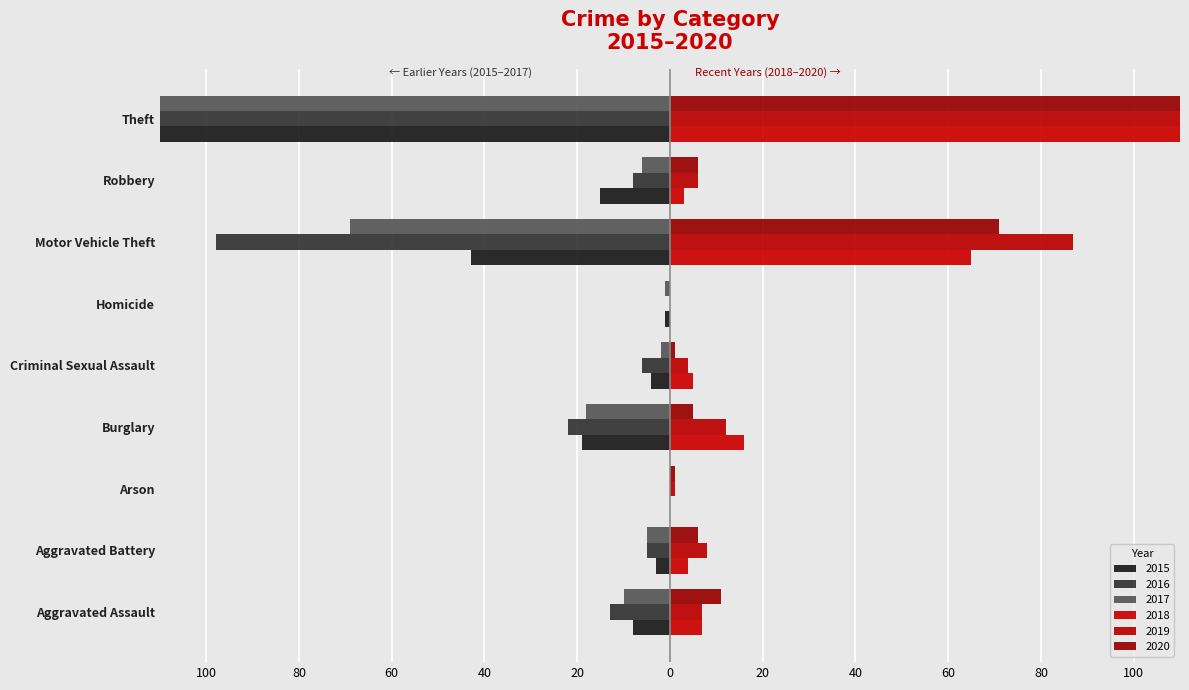

Reading left to right, list all the values displayed in this chart.

2015: -8	-3	0	-19	-4	-1	-43	-15	-491
2016: -13	-5	0	-22	-6	0	-98	-8	-489
2017: -10	-5	0	-18	-2	-1	-69	-6	-447
2018: 7	4	0	16	5	0	65	3	539
2019: 7	8	1	12	4	0	87	6	500
2020: 11	6	1	5	1	0	71	6	261